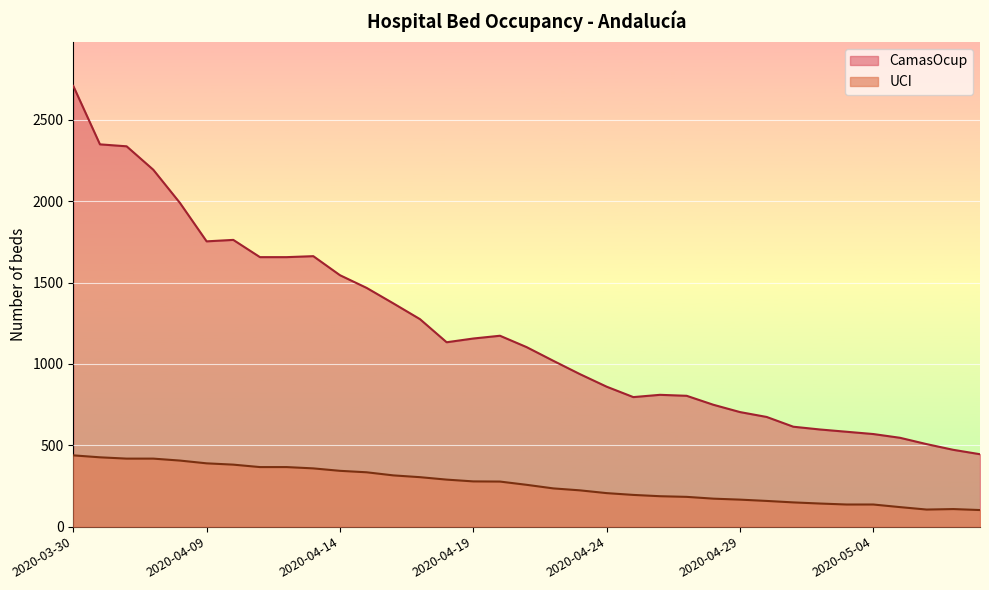

What is the total value across all series at 2020-04-16?

1687